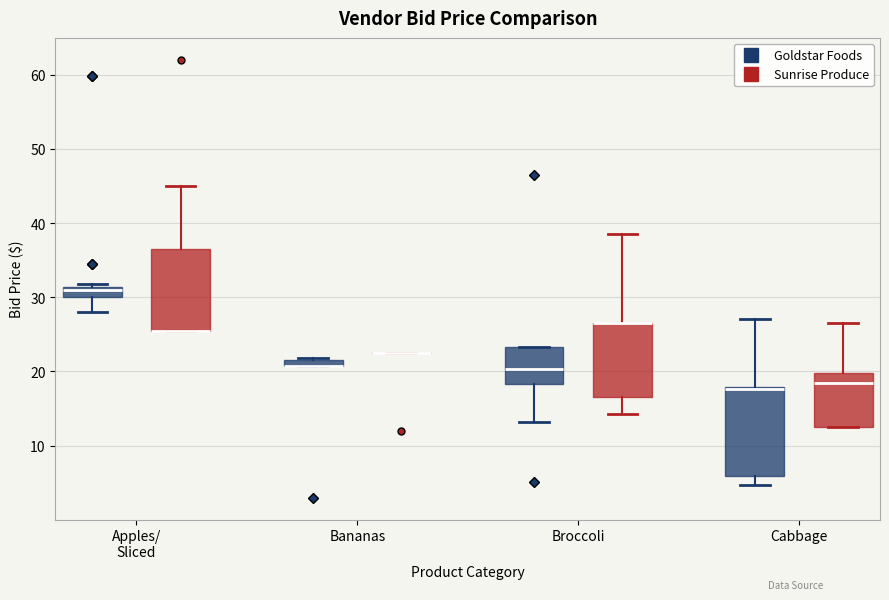

Where is the lower edge of the box for Apples/ Sliced (Sunrise Produce) on the y-axis? The values are not printed on the chart, so give them approximately, as read against the axis.

26